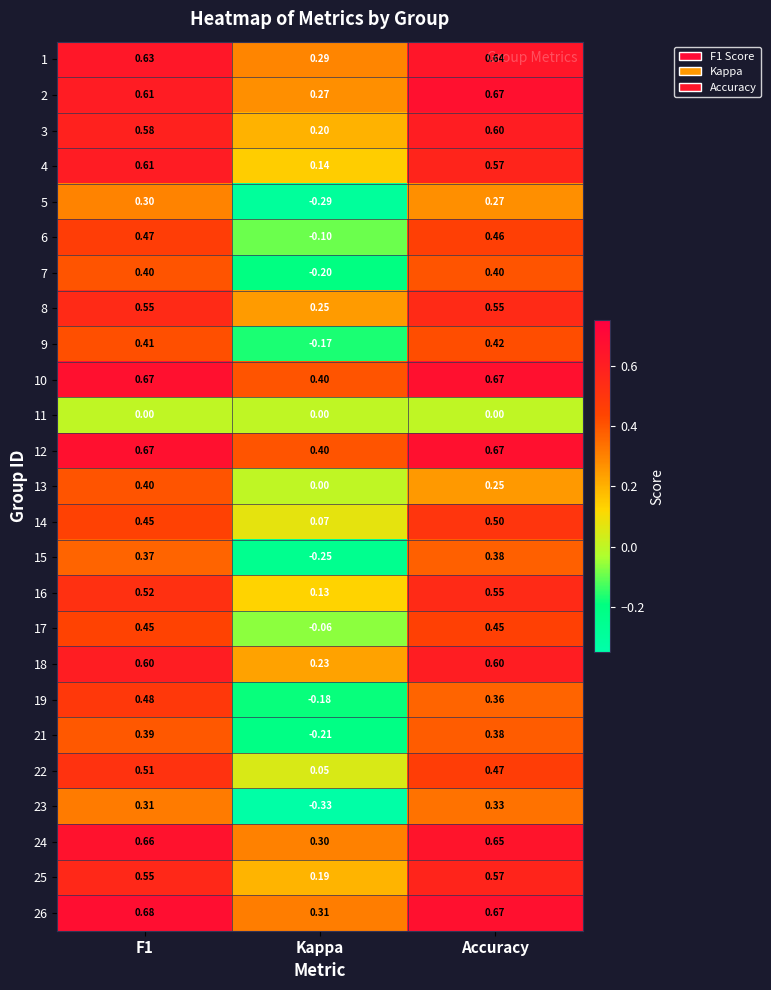

At how many categories does at least one series exceed 0?

3